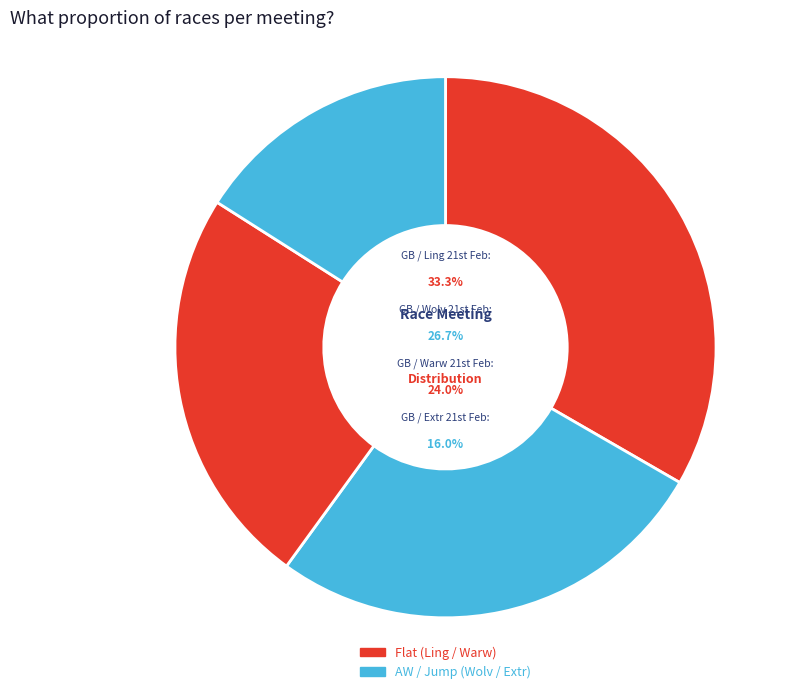

Which slice is the smallest?

GB / Extr 21st Feb